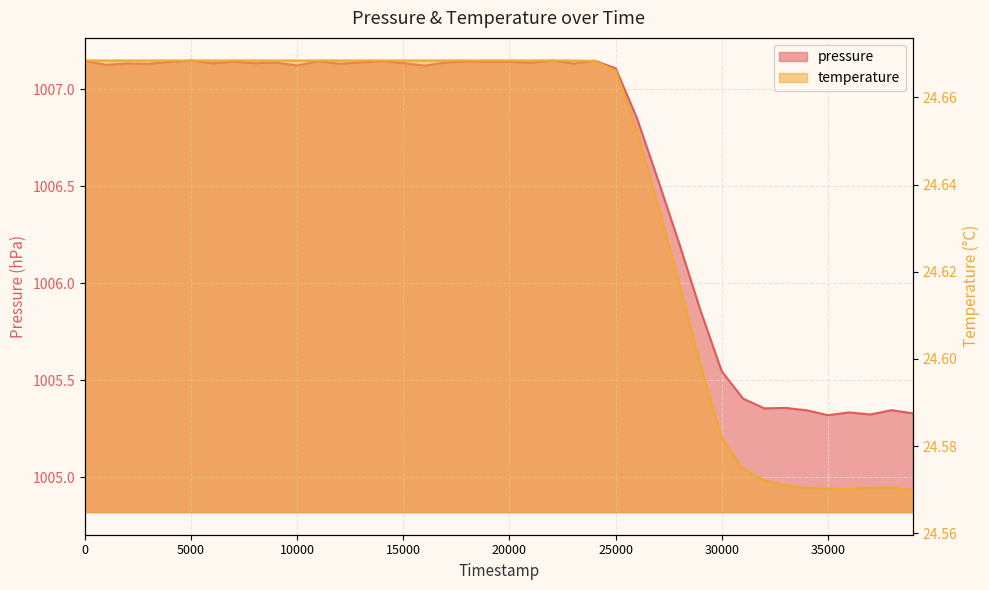

True or false: pressure and temperature cross at least once.

False